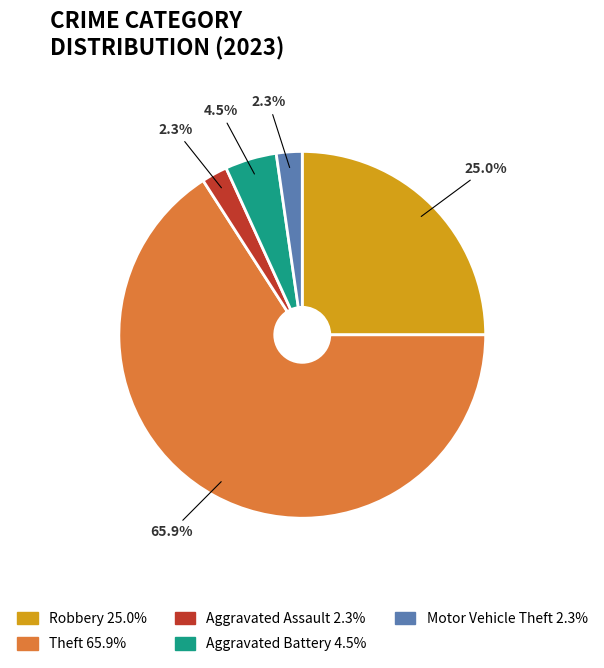

Is there any slice that represents more than half of the pie?

Yes